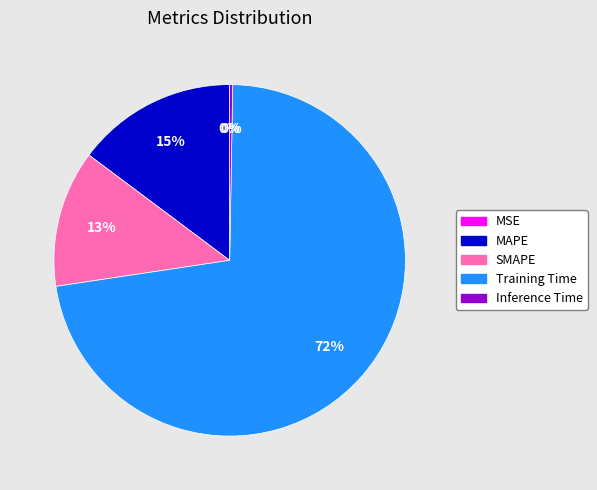

To the nearest percent, what percentage of the pie is SMAPE?

13%